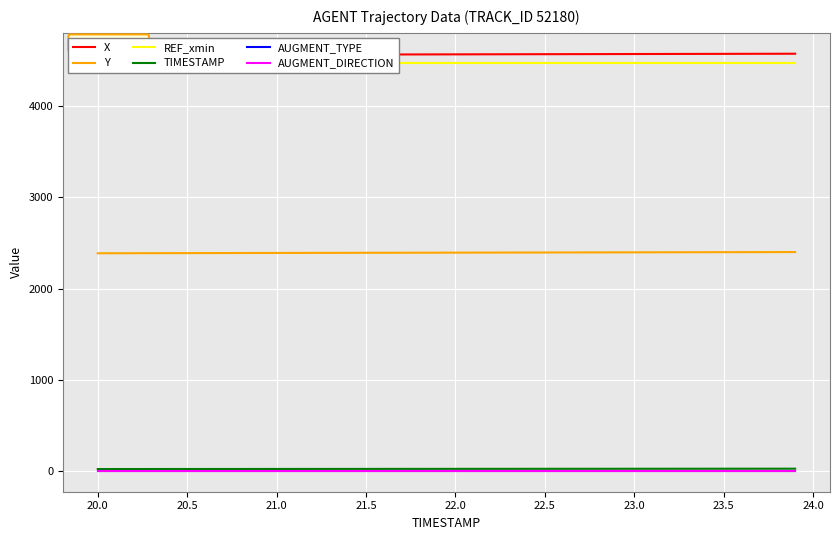

Is this an area chart (filled region under the line)?

No